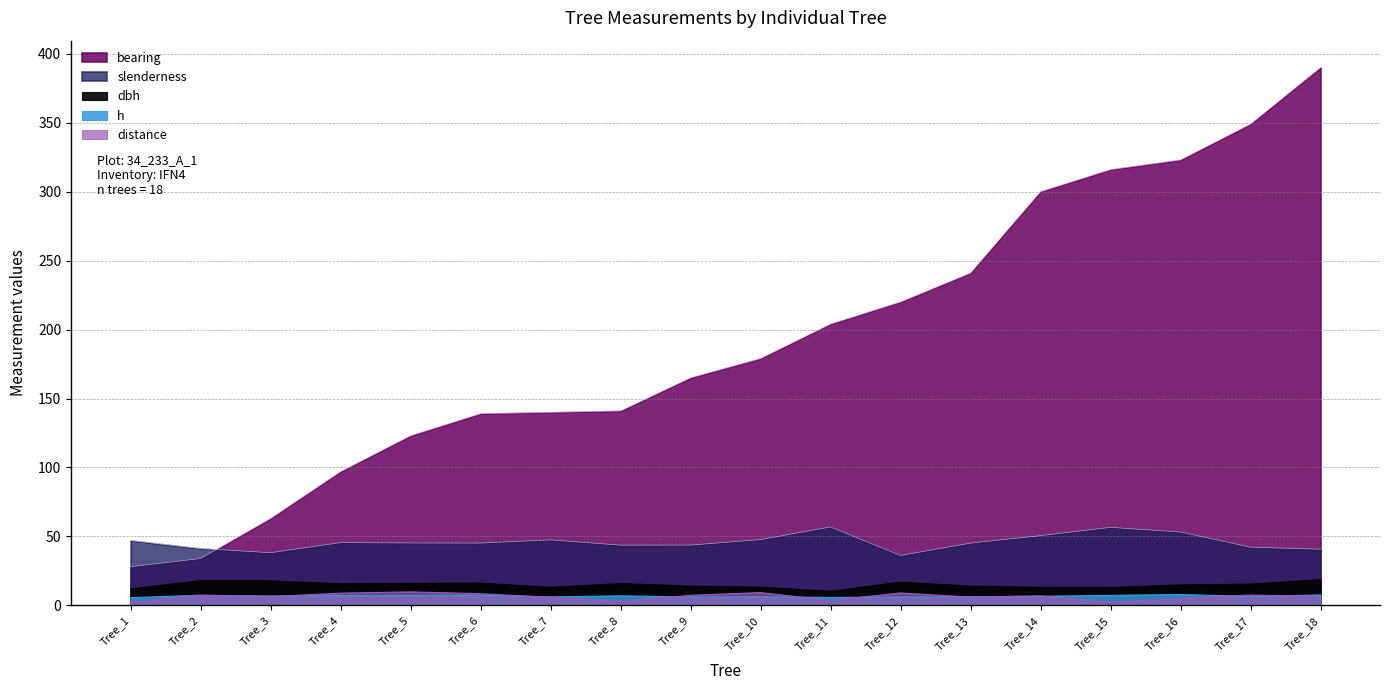

What is the value of the dbh point at the 10th from the left?

13.2